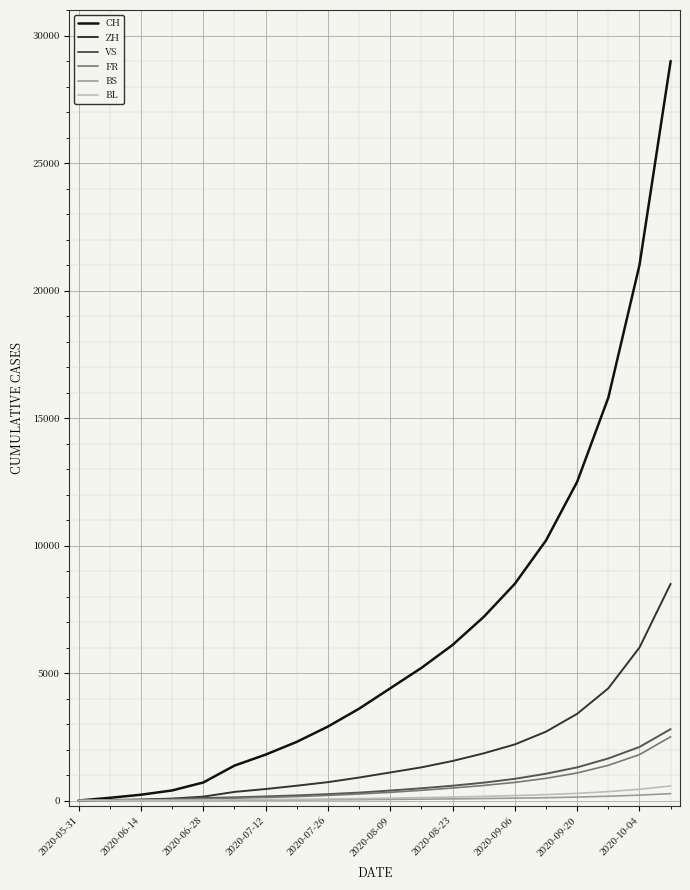

Which series has the largest range (max minus min)?

CH